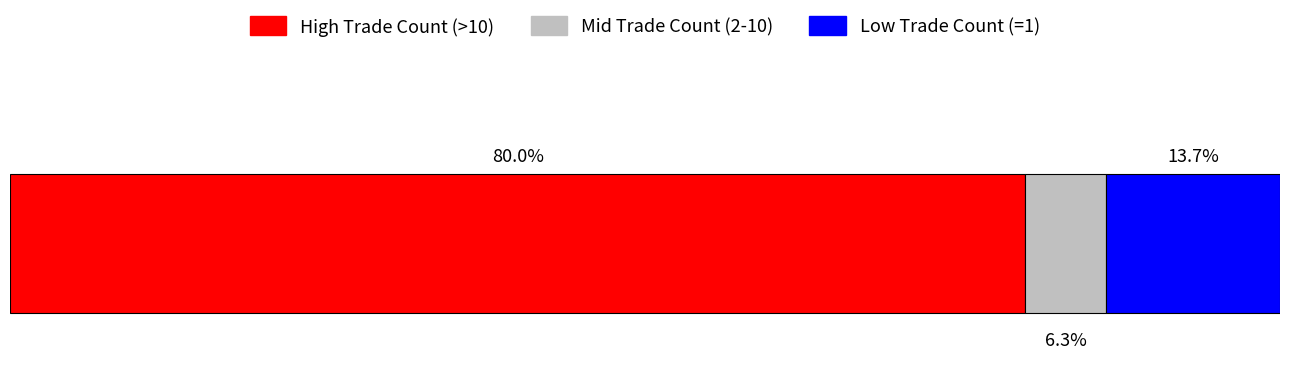

What are all the series names shown in the legend?

High Trade Count (>10), Mid Trade Count (2-10), Low Trade Count (=1)